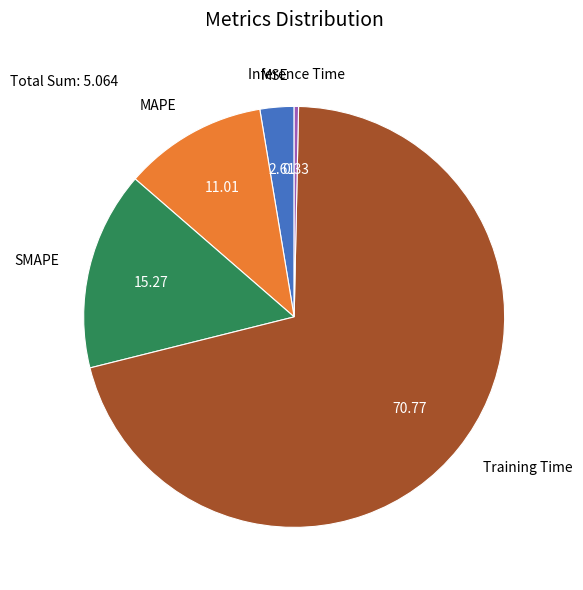

Is there a majority slice in this chart?

Yes